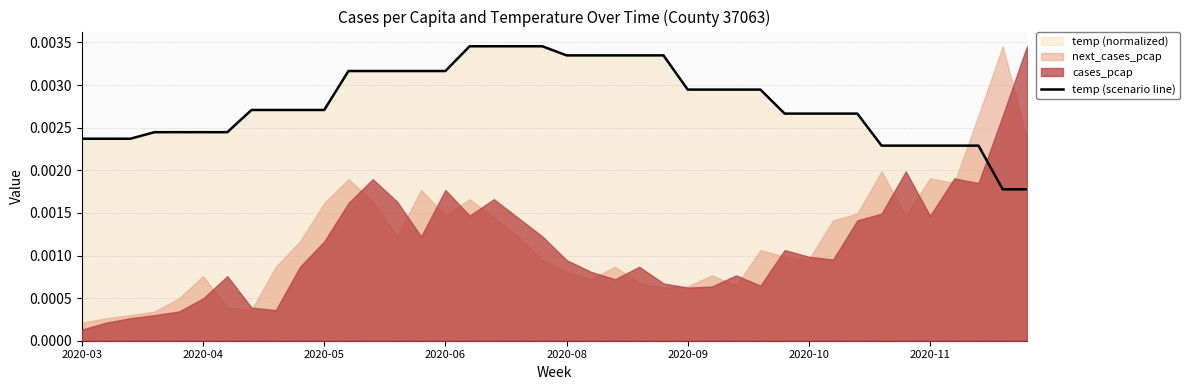

Does the chart display data point markers on the line(s)?

No